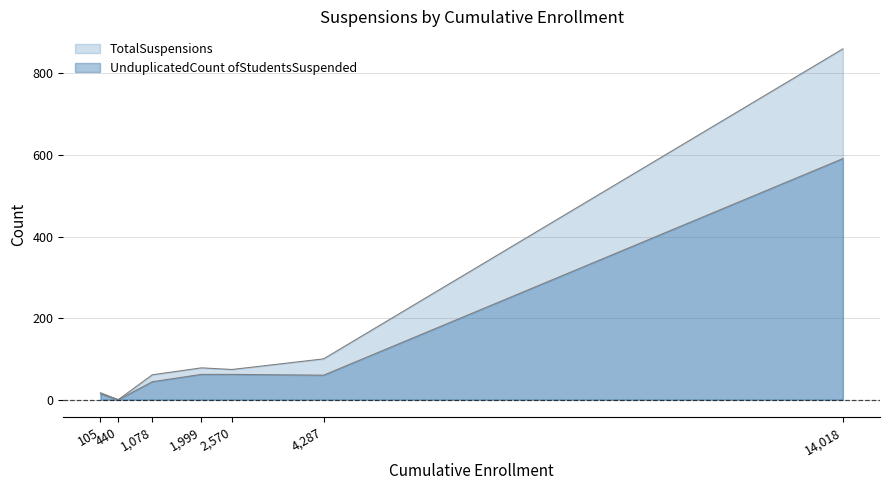

Reading left to right, extract all data points from this chart.

TotalSuspensions: Alameda County Office of Education=100	Alameda Unified=78	Fremont Unified=0	Hayward Unified=74	Oakland Unified=860	San Lorenzo Unified=61	SBE - Latitude 37.8 High=17
UnduplicatedCount ofStudentsSuspended: Alameda County Office of Education=60	Alameda Unified=62	Fremont Unified=0	Hayward Unified=62	Oakland Unified=591	San Lorenzo Unified=44	SBE - Latitude 37.8 High=14